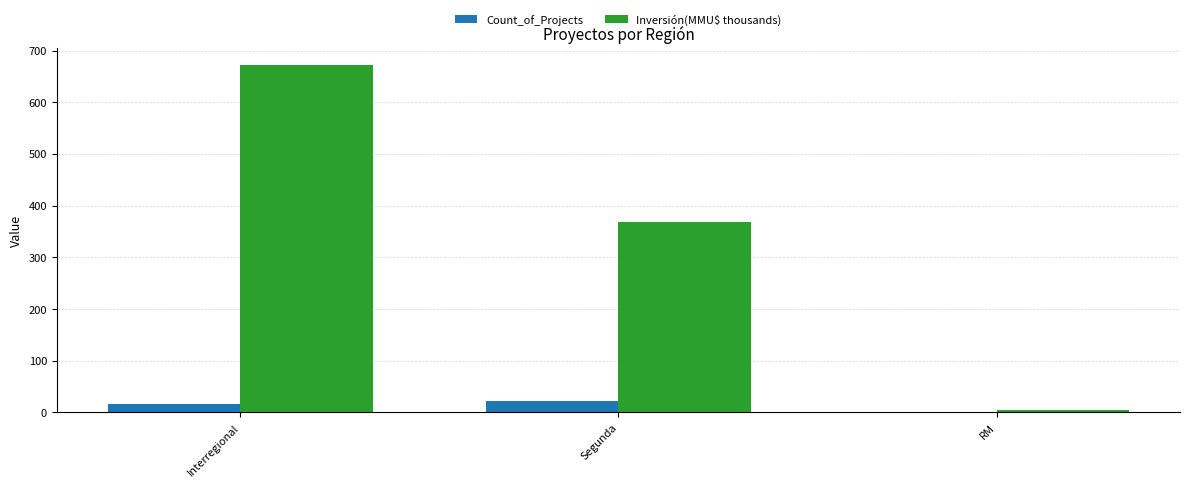

Which series has the largest total across all categories?

Inversión(MMU$ thousands)